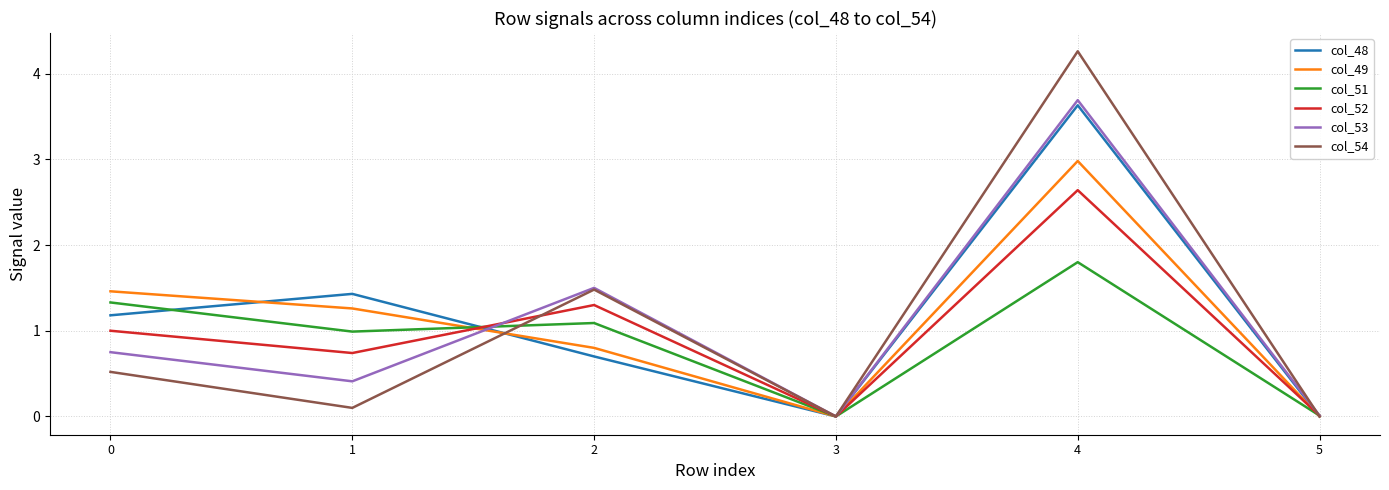

Which series has the largest total across all categories?

col_48